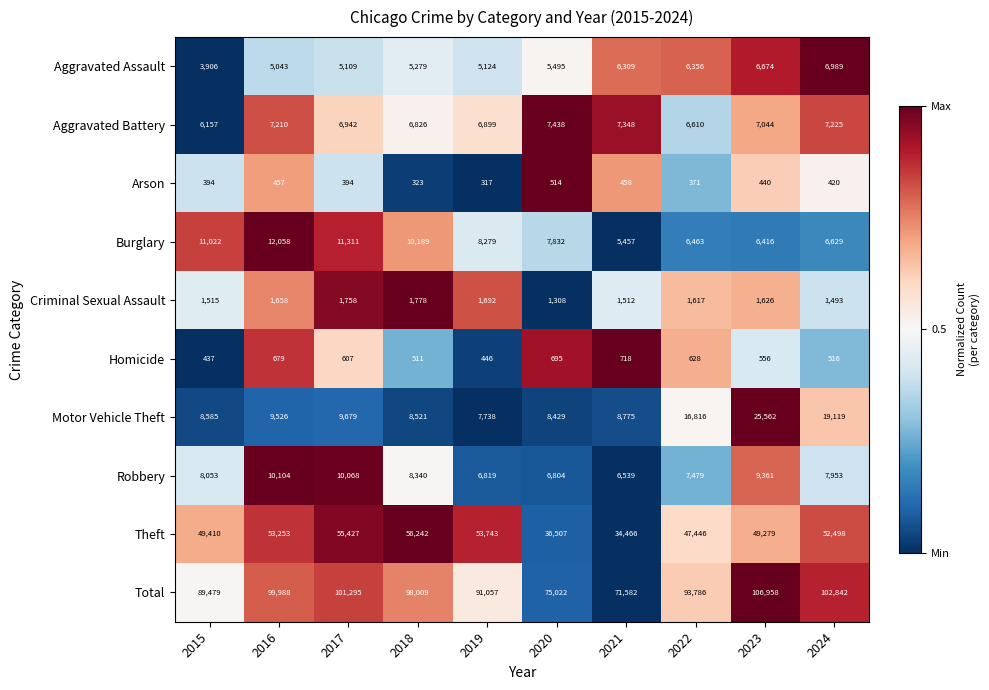

How many categories are shown in the chart?

10